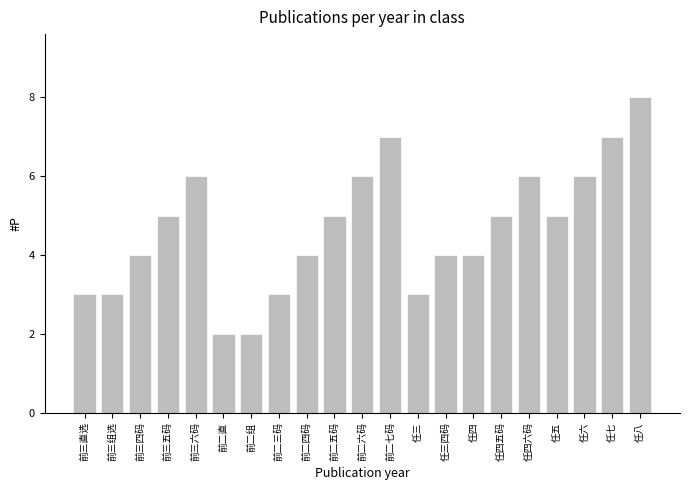

What is the sum of the values at 前三组选 and 前二四码?

7